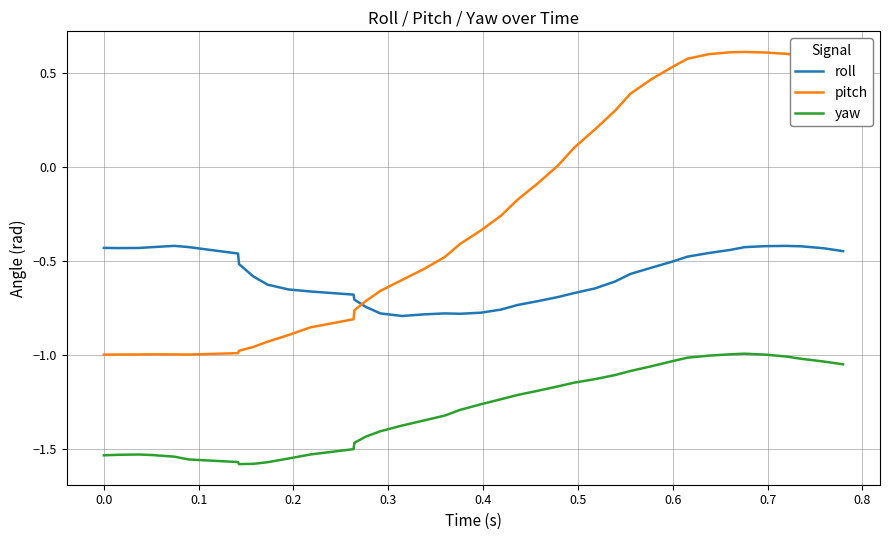

True or false: roll and pitch intersect in this chart.

True